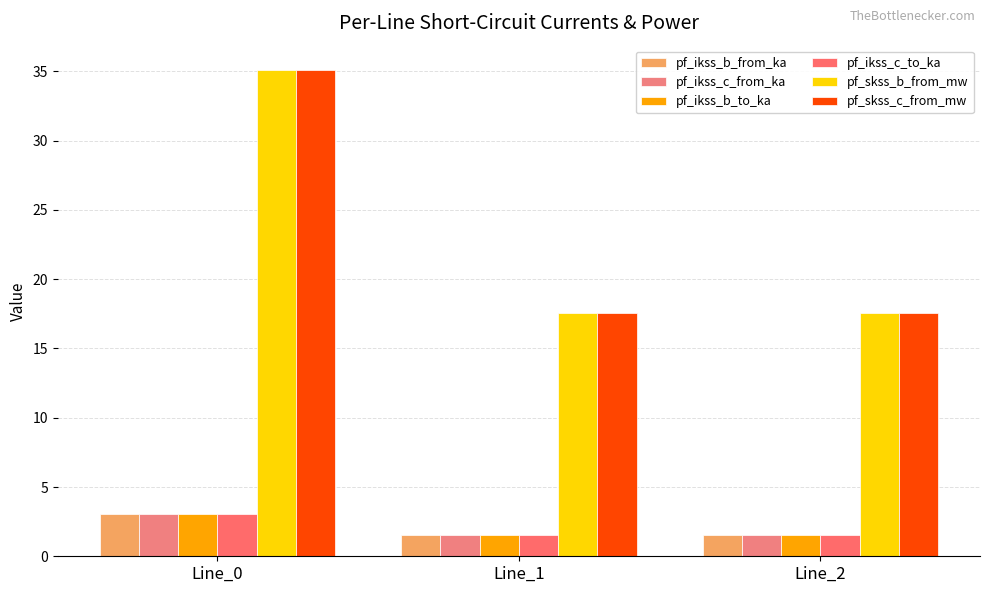

What is the value of the pf_ikss_b_to_ka bar at the 2nd from the left?

1.5